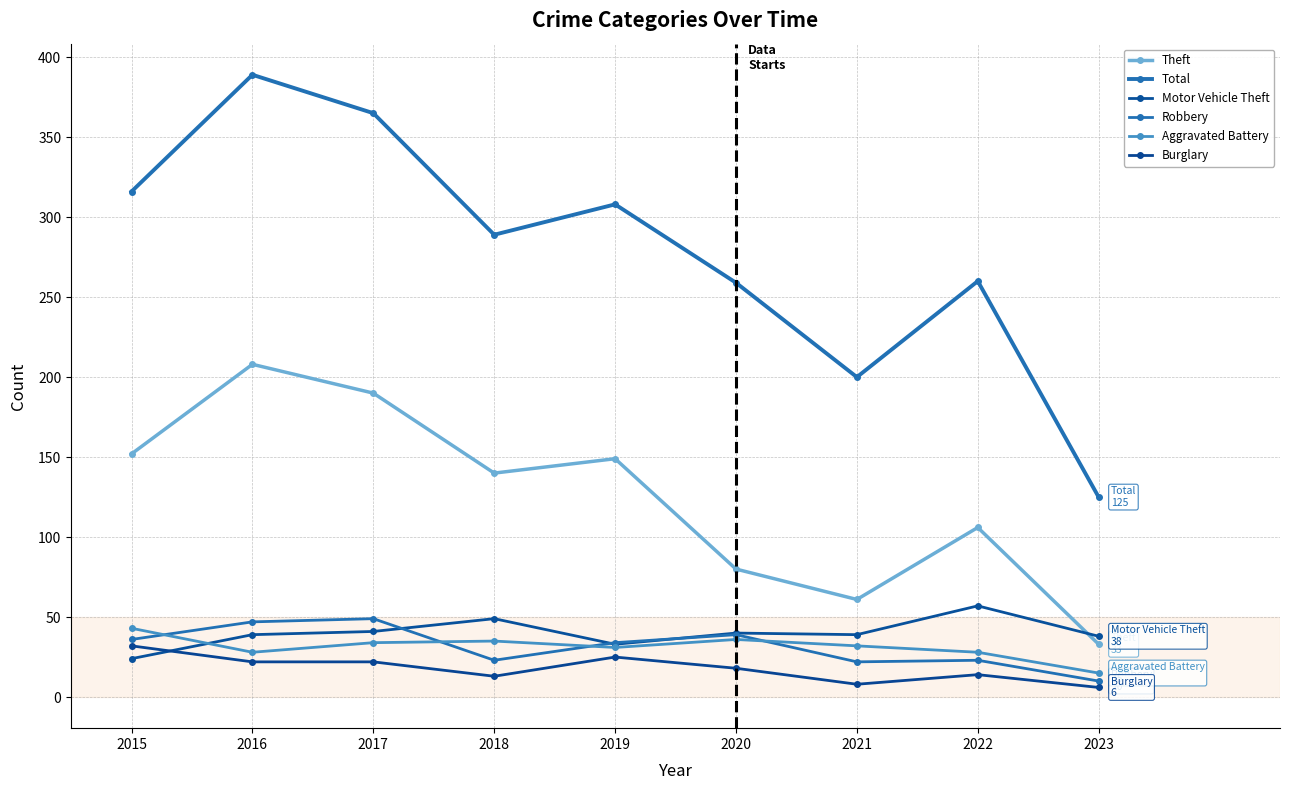

True or false: Motor Vehicle Theft has more than 1 points higher than both neighbors.

True